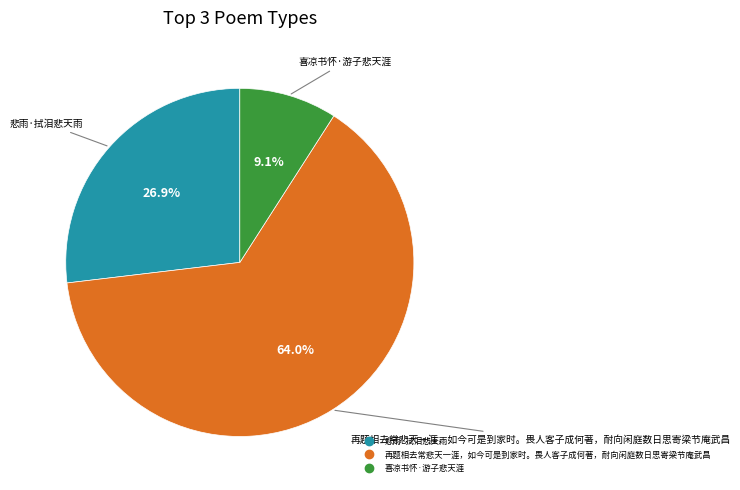

Count the number of slices in the pie.

3